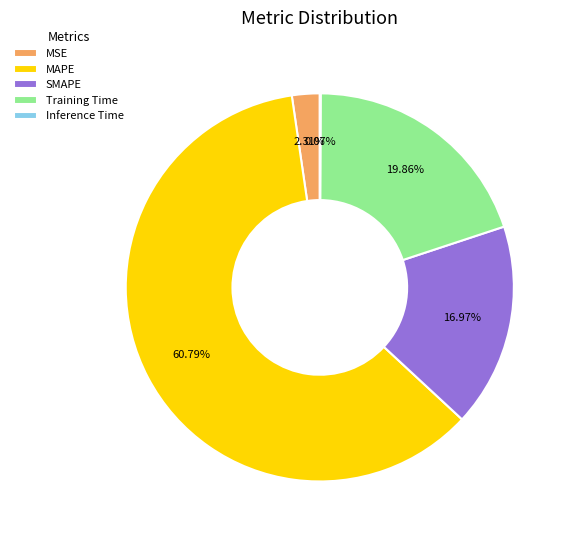

Between SMAPE and Training Time, which is larger?

Training Time